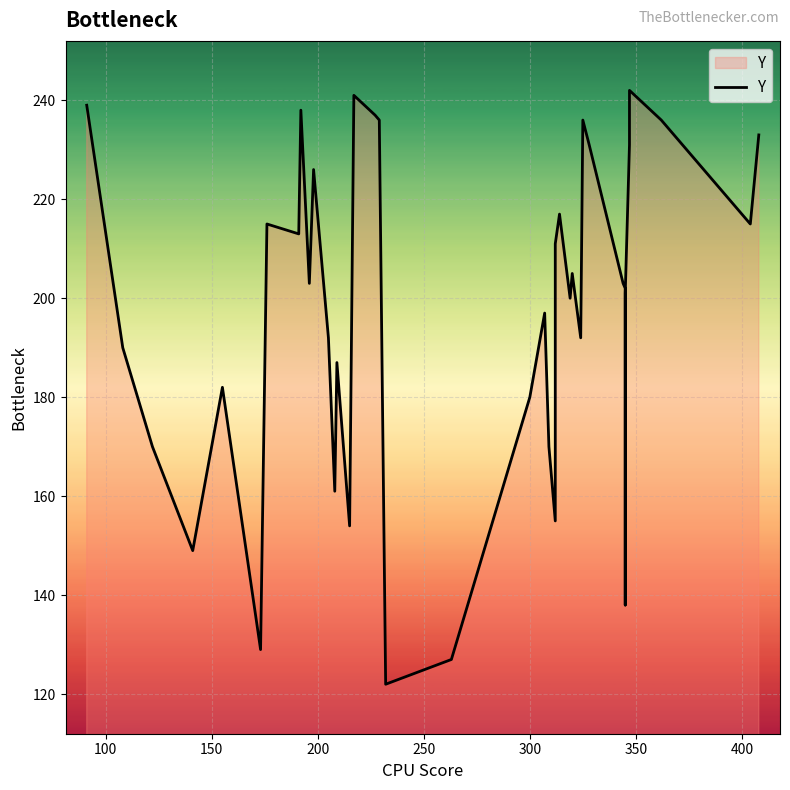

What is the average value?

198